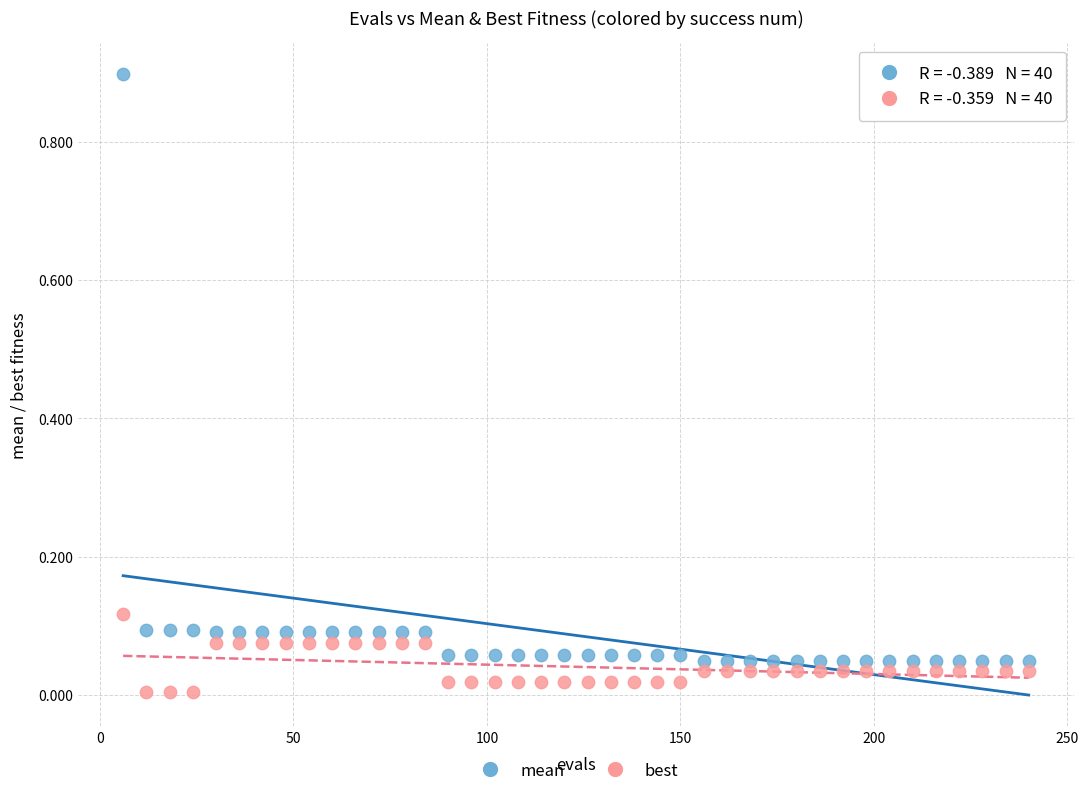

Which series has the largest Y range (max minus min)?

mean